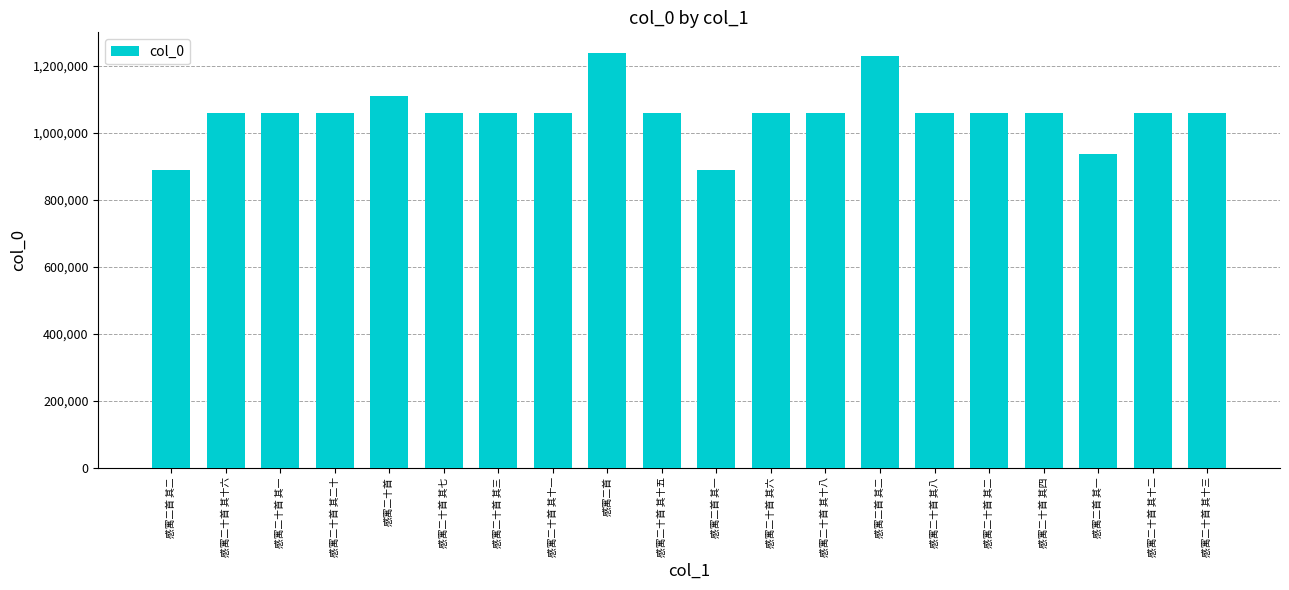

What is the label of the 6th bar from the right?

感寓二十首 其八